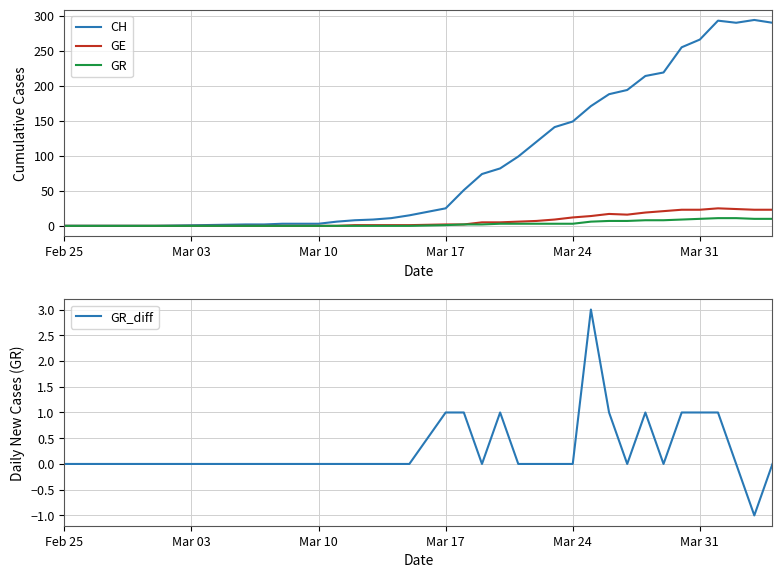

True or false: GE has more than 0 interior local peaks.

True